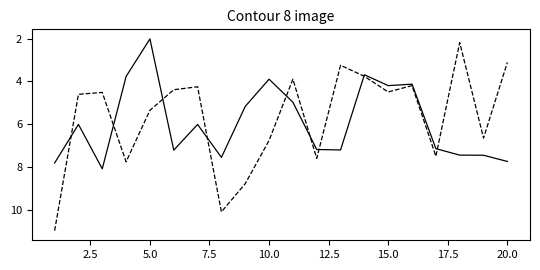

What is the greatest value displayed?

11.0